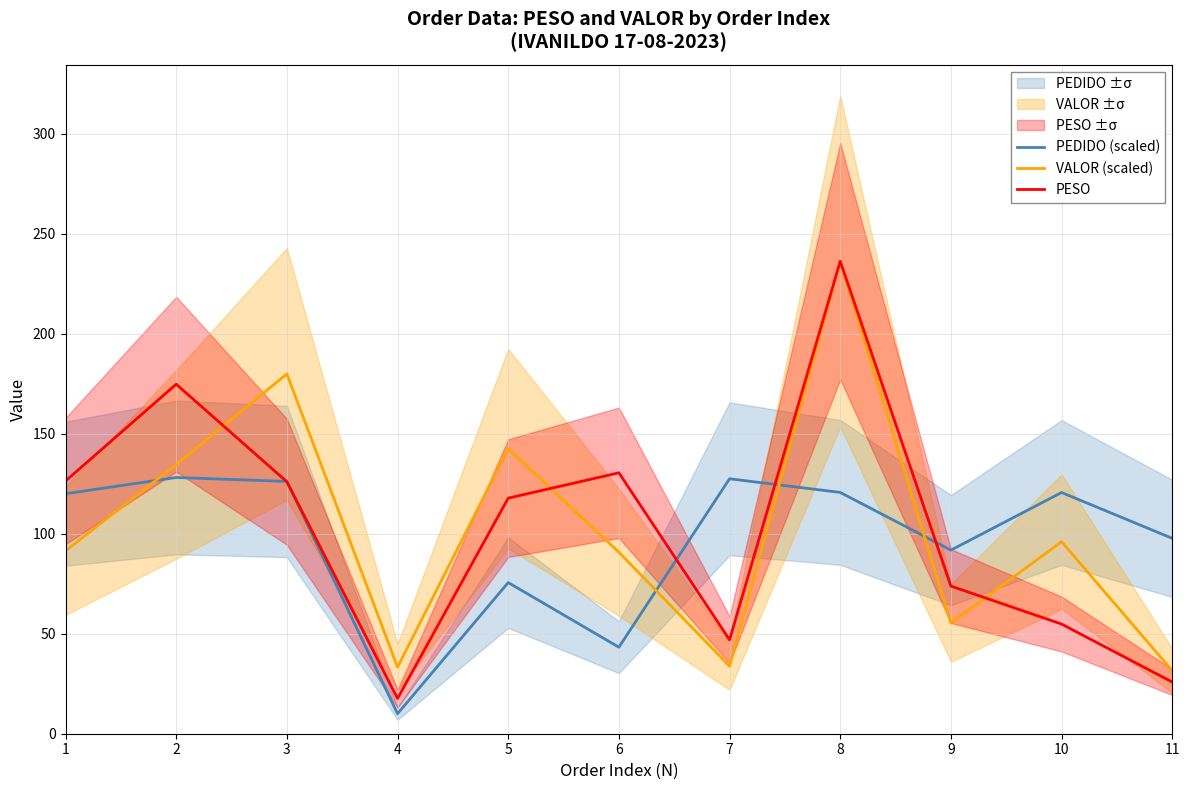

The value of PESO at 4 is 17.6. True or false?

True